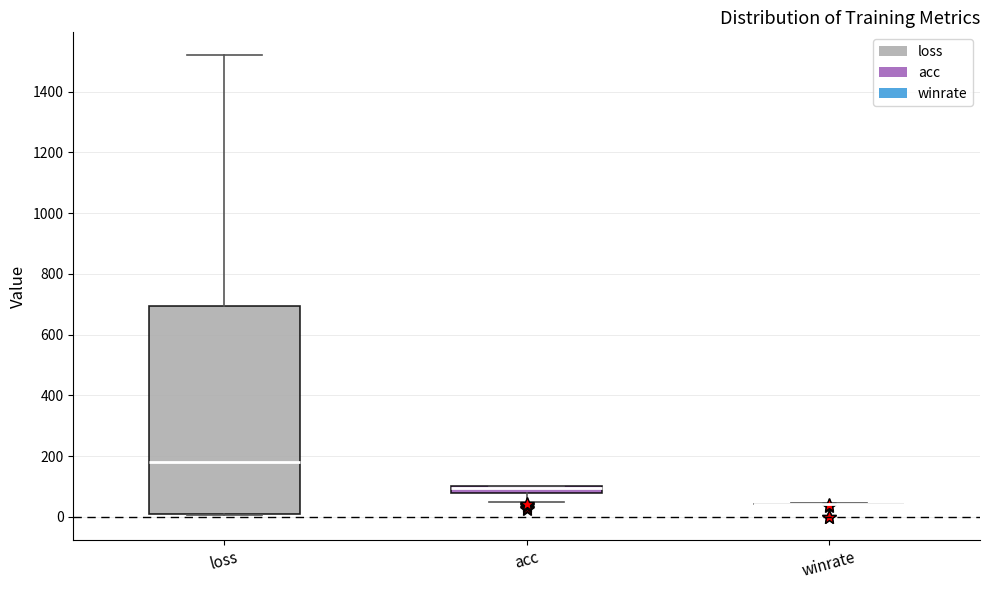

Which box is the tallest, from its lower edge to its upper edge?

loss